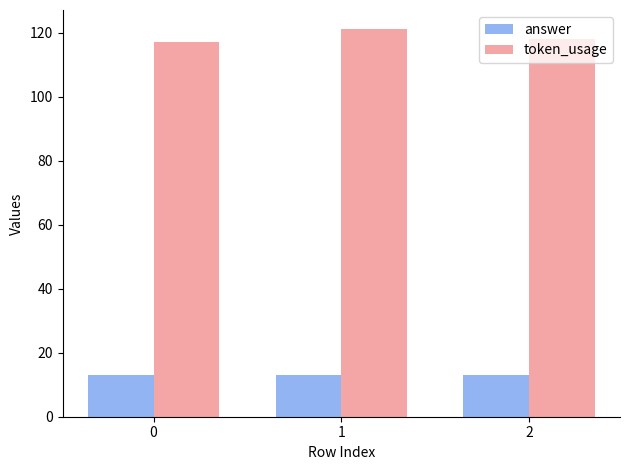

What is the value of the answer bar at the 2nd from the left?

13